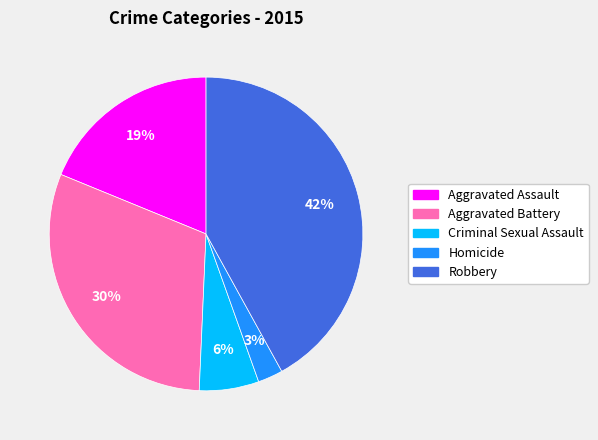

The Criminal Sexual Assault slice represents 1% of the pie. True or false?

False